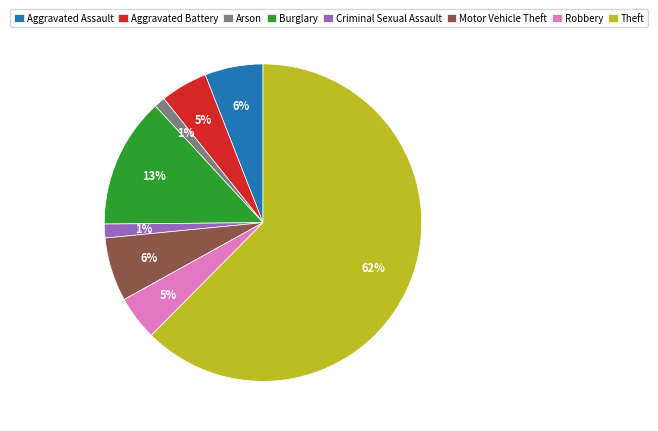

Between Theft and Aggravated Assault, which is larger?

Theft